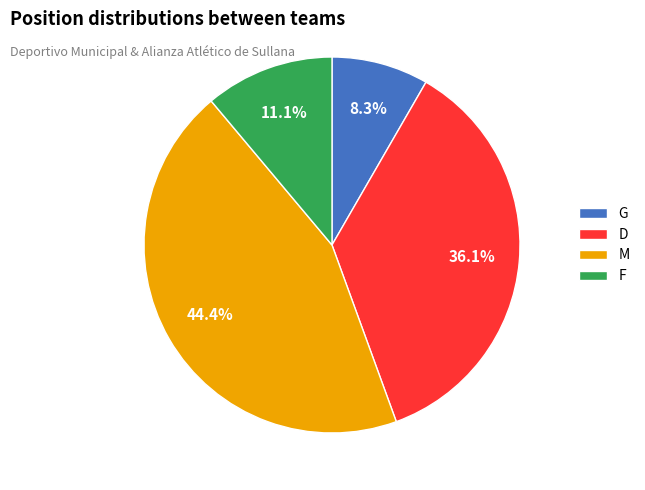

Between M and G, which is larger?

M